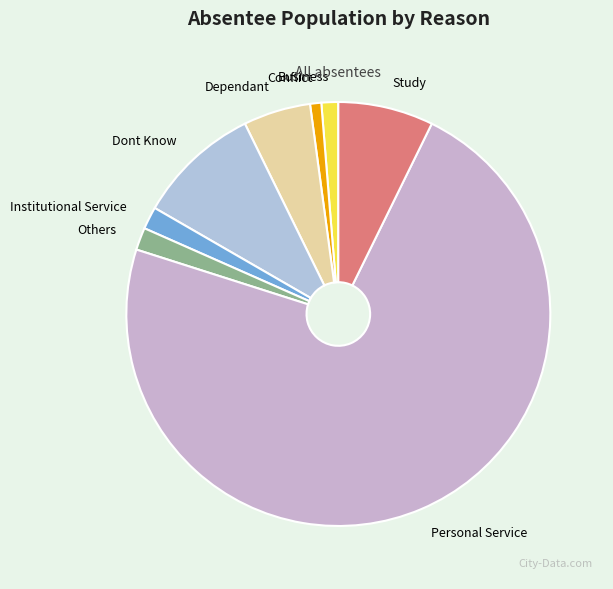

What is the largest slice in the pie chart?

Personal Service